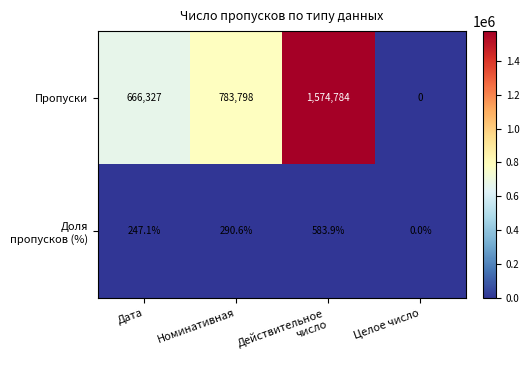

At which category is the sum across all series the highest?

Действительное
число